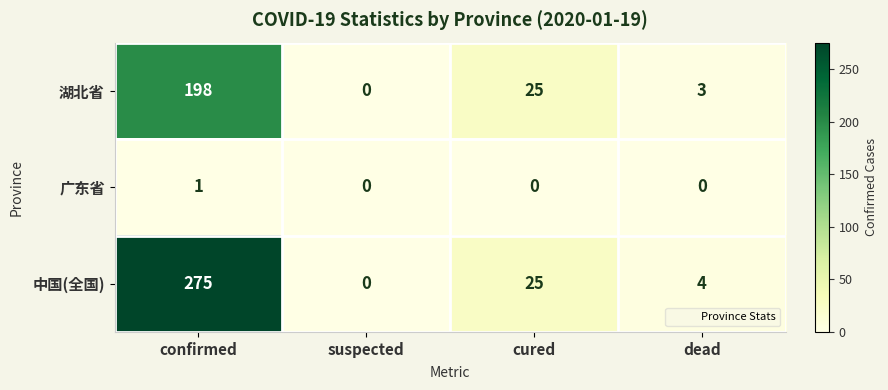

How many distinct data groups are displayed?

3